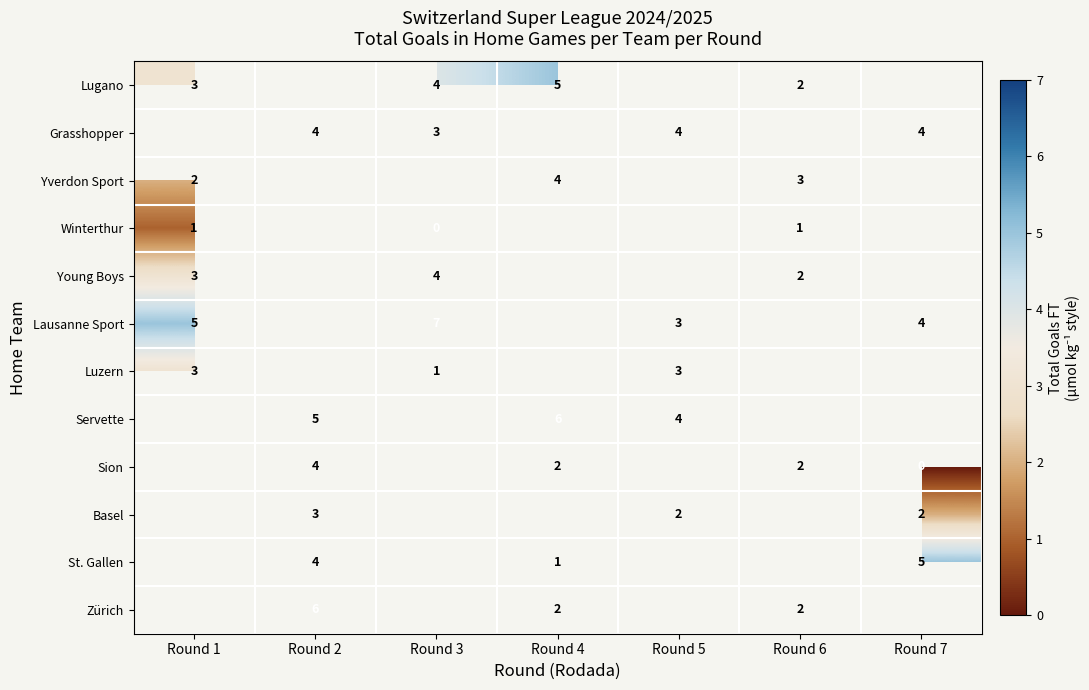

True or false: Sion has a value of 6 at Round 2.

False